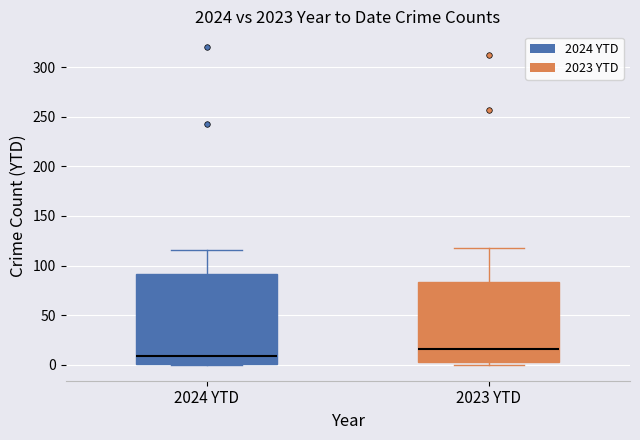

Which box's median line is the lowest?

2024 YTD